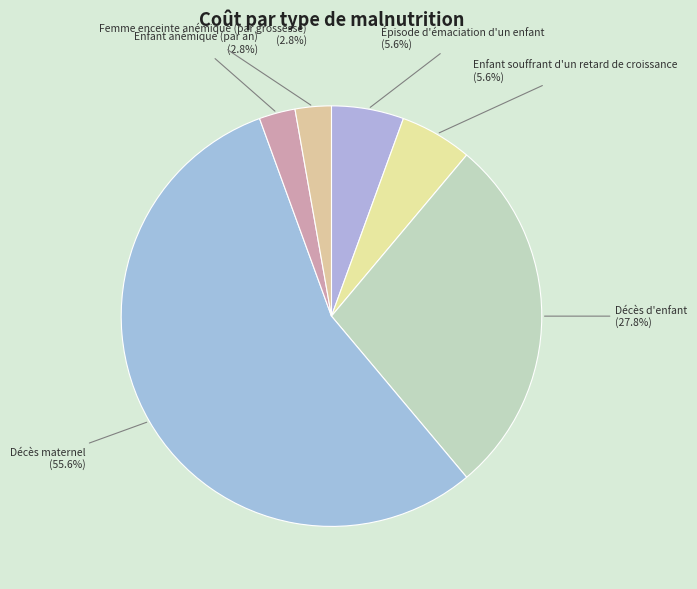

Combined, do Décès maternel (55.6%) and Enfant souffrant d'un retard de croissance (5.6%) account for over 50%?

Yes